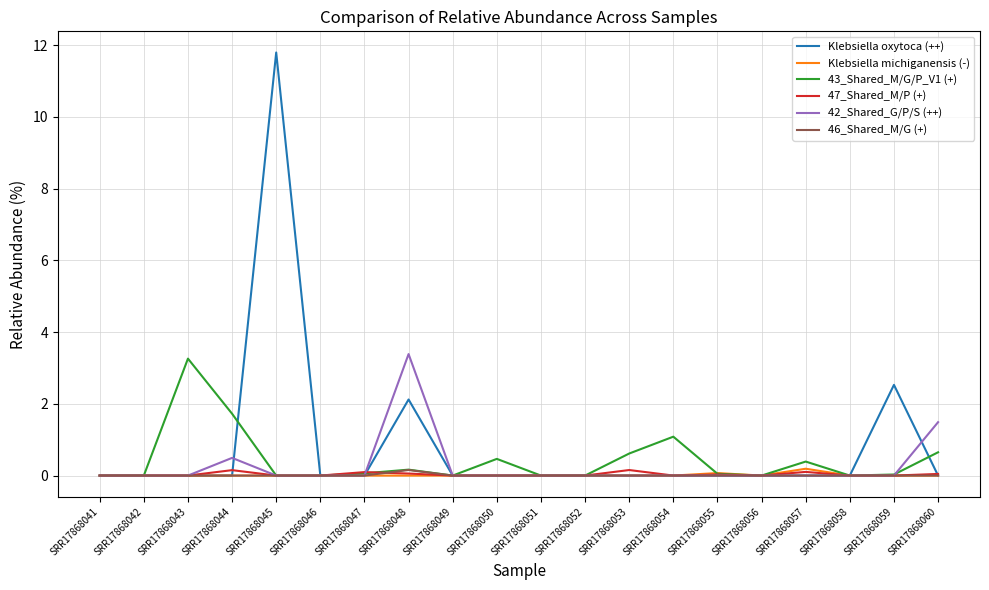

The value of 43_Shared_M/G/P_V1 (+) at SRR17868051 is 0.0. True or false?

True